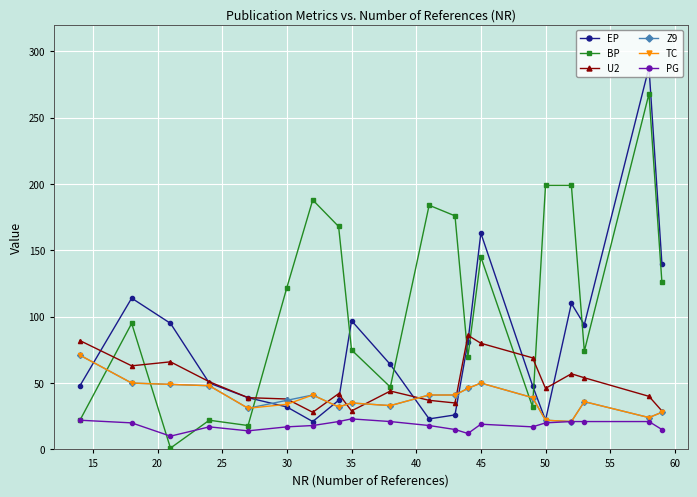

At how many categories does at least one series exceed 201?

1